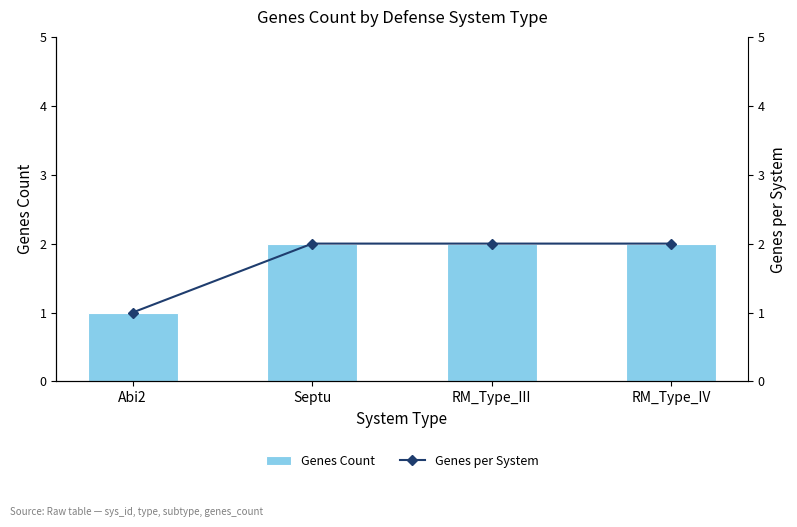

How many data points in Genes per System are less than 2?

1